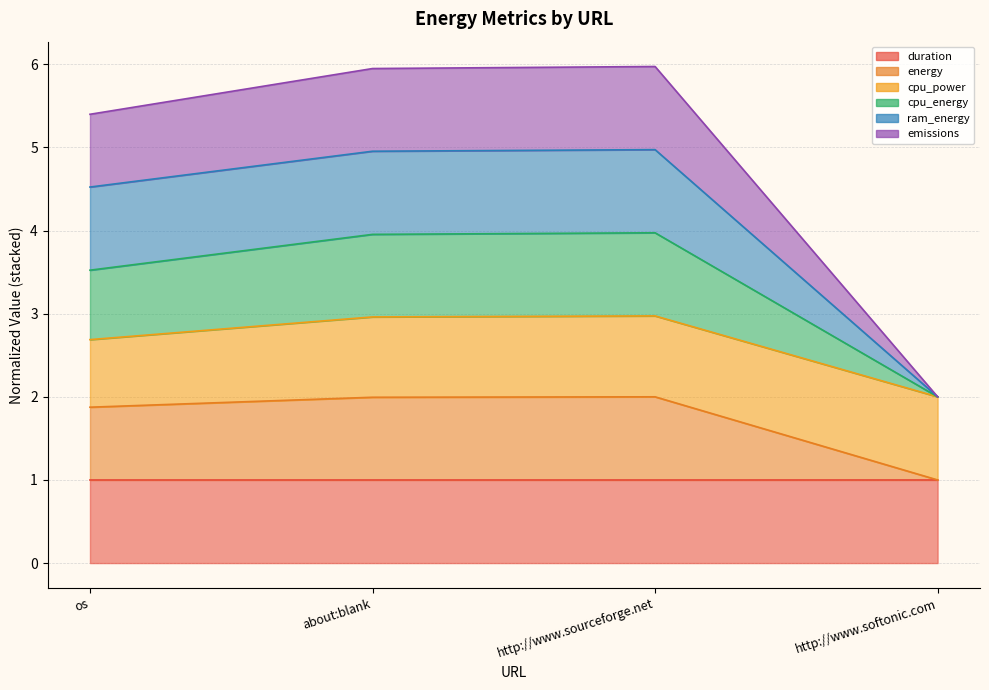

How many data points in emissions are above 3?

3